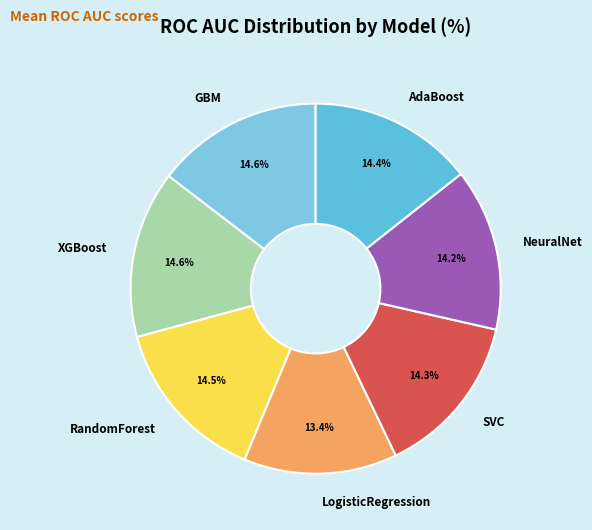

To the nearest percent, what is the average slice percentage?

14%